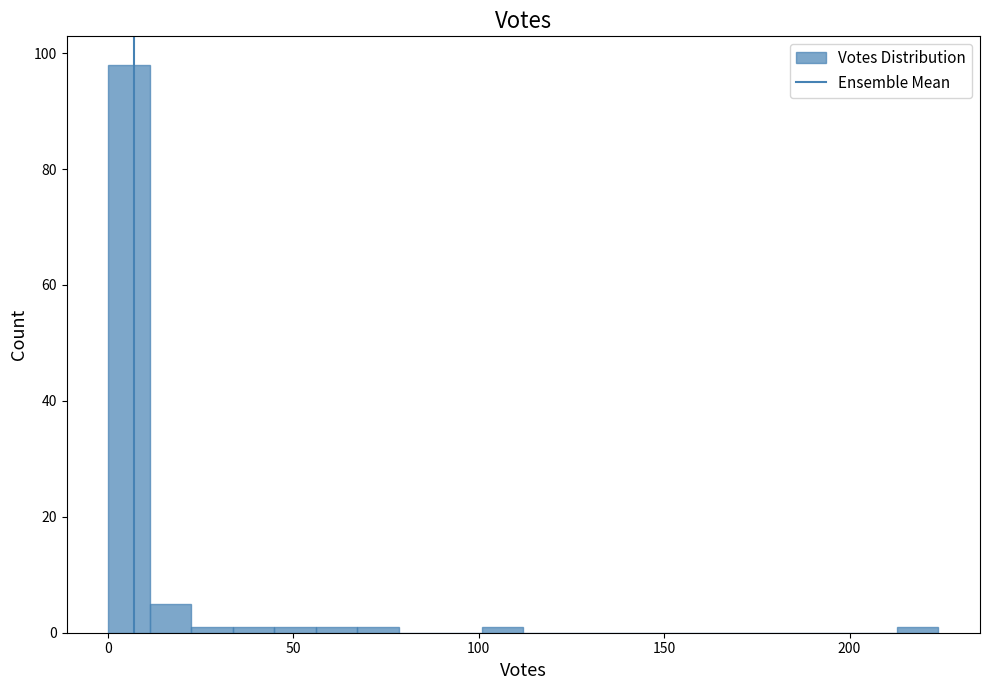

Around what value on the x-axis is the tallest bar? Give the approximate position of its centre, as read against the axis.

5